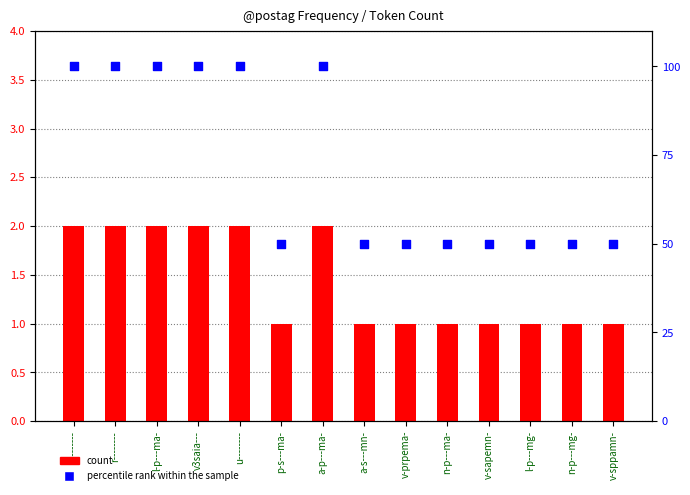

Which series reaches the minimum Y coordinate?

count